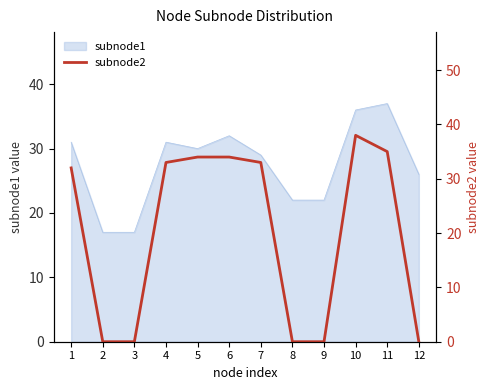

Reading right to left, what are all the values shown in this chart?

12=0	11=35	10=38	9=0	8=0	7=33	6=34	5=34	4=33	3=0	2=0	1=32